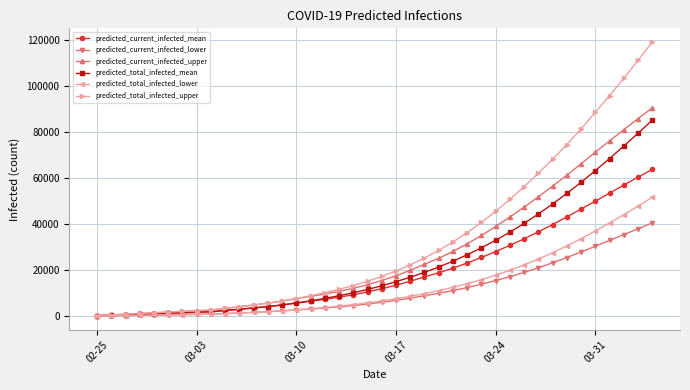

Which series has the largest total across all categories?

predicted_total_infected_upper